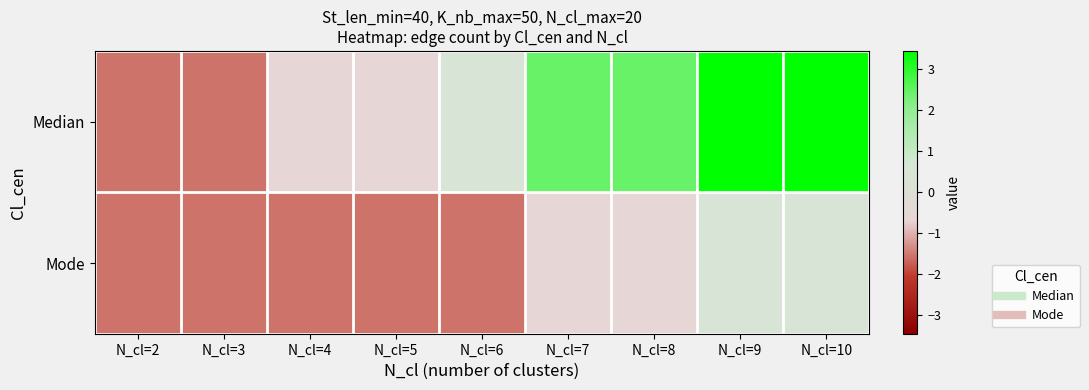

Which series has the largest range (max minus min)?

Median